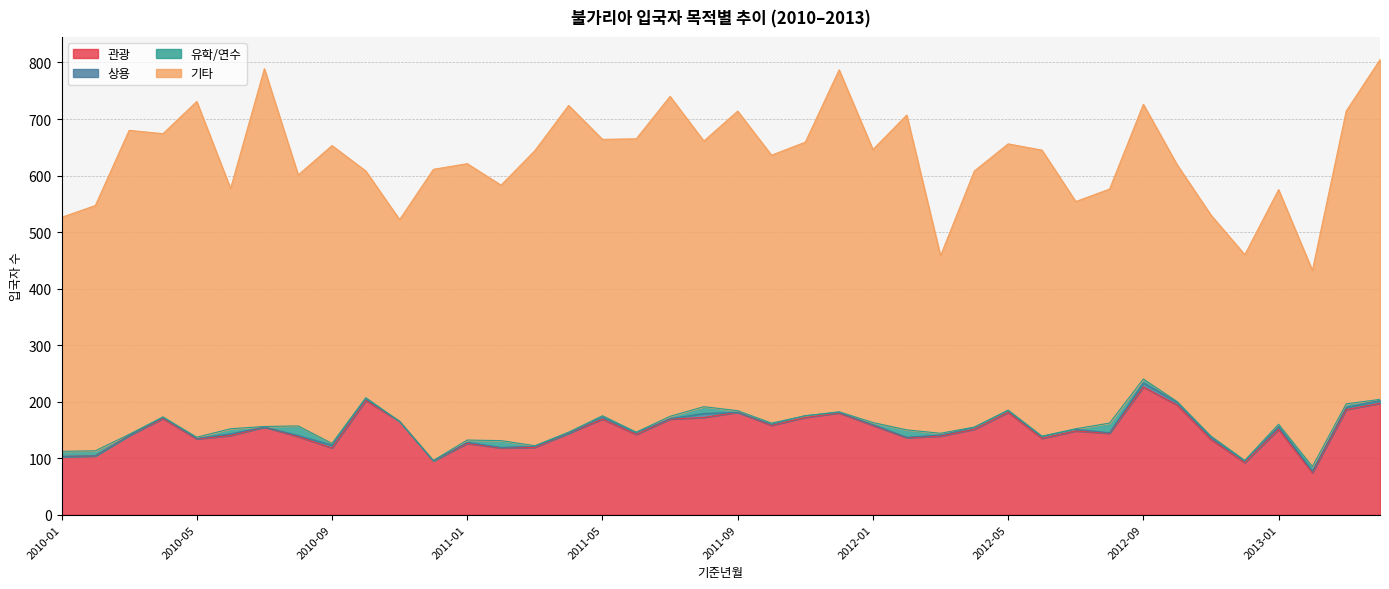

At which label does 기타 reach its peak?

2010-07